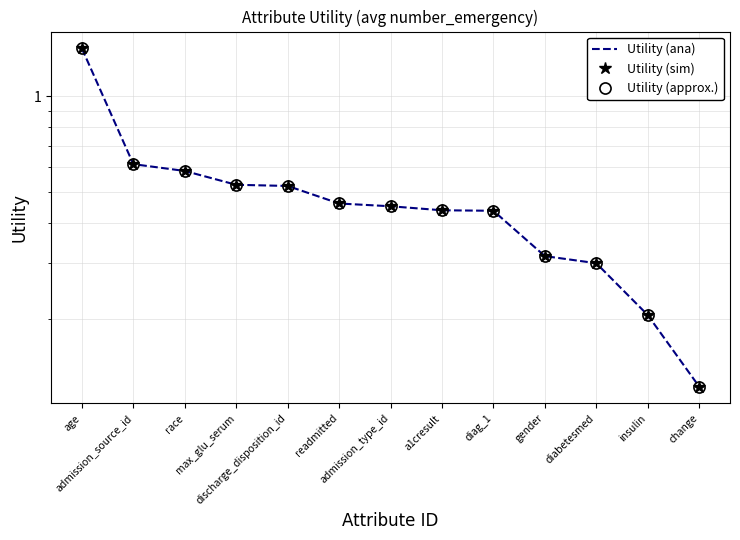

What is the label of the 12th point from the right?

admission_source_id